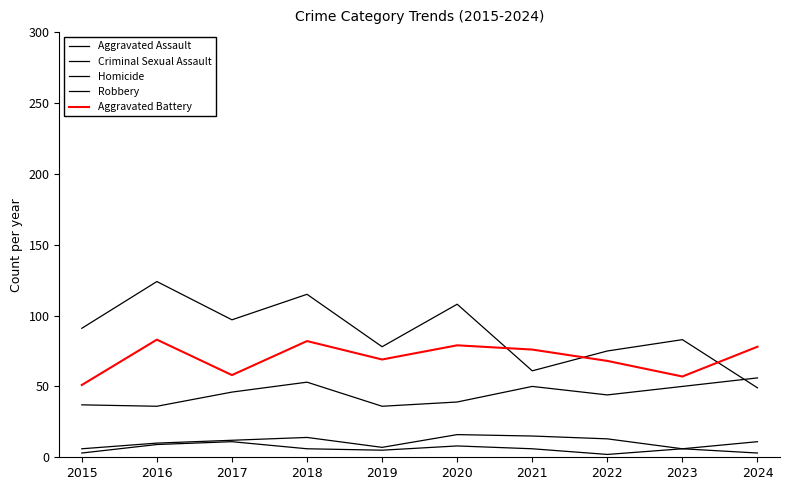

Where is the first local maximum for Aggravated Assault?

2018